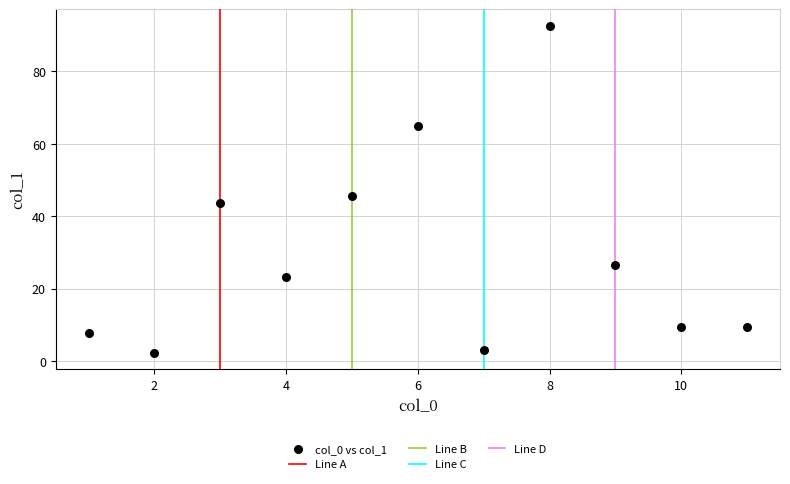

What is the range of X values (max minus min)?

10.0